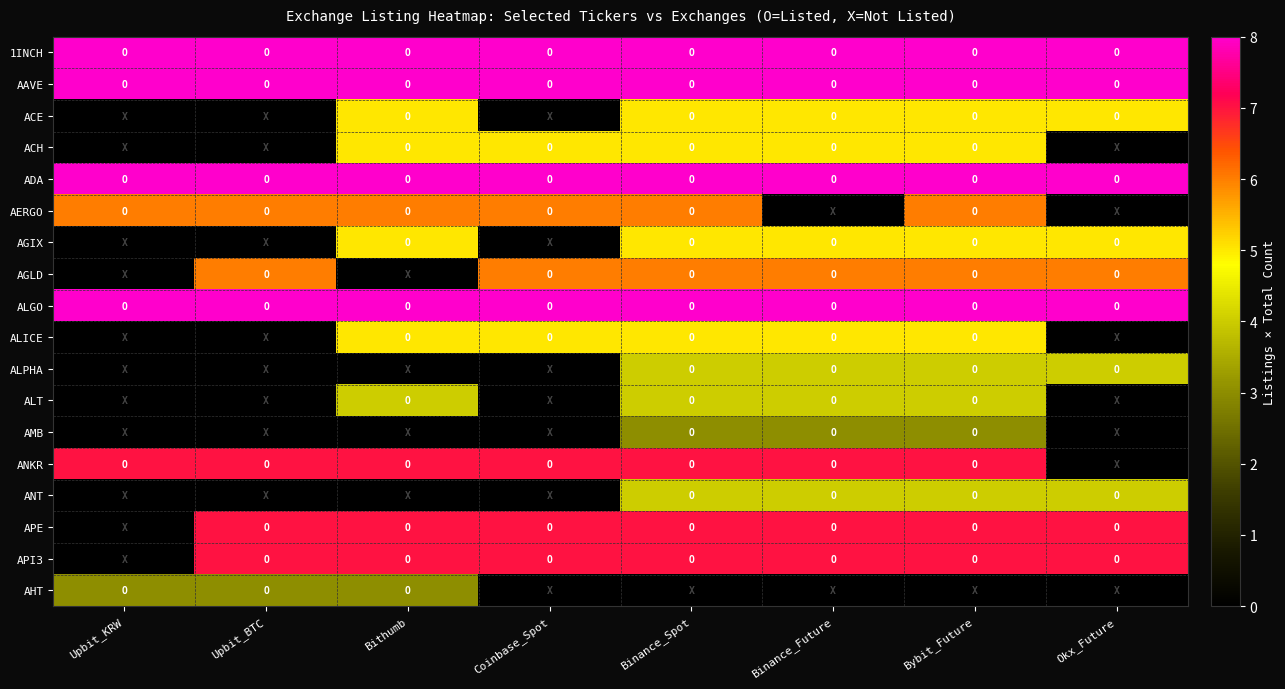

What is the total value across all series at Upbit_BTC?

68